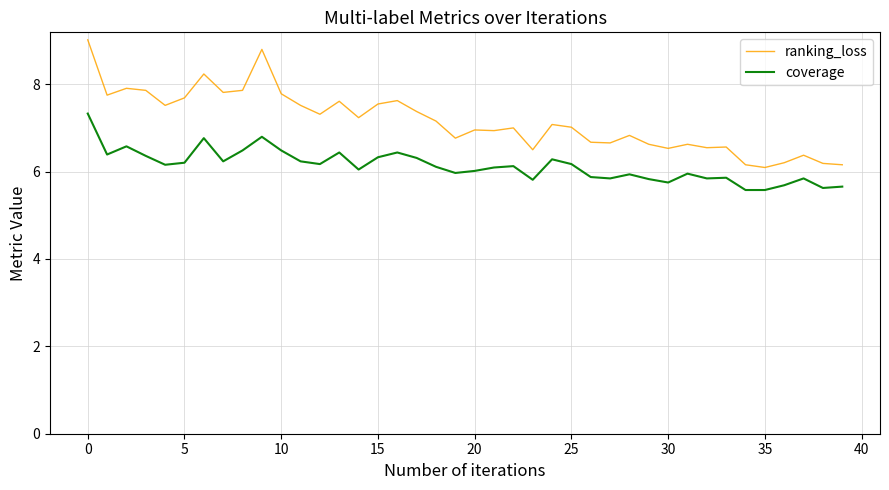

What is the smallest value displayed?

5.6